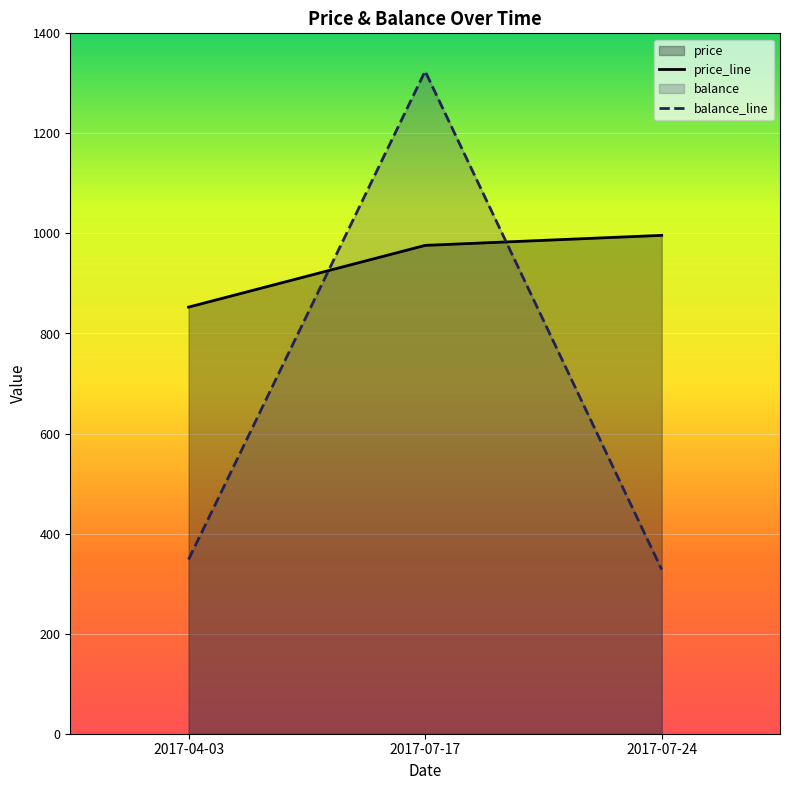

Is it true that price equals 996.2 at 2017-07-24?

True